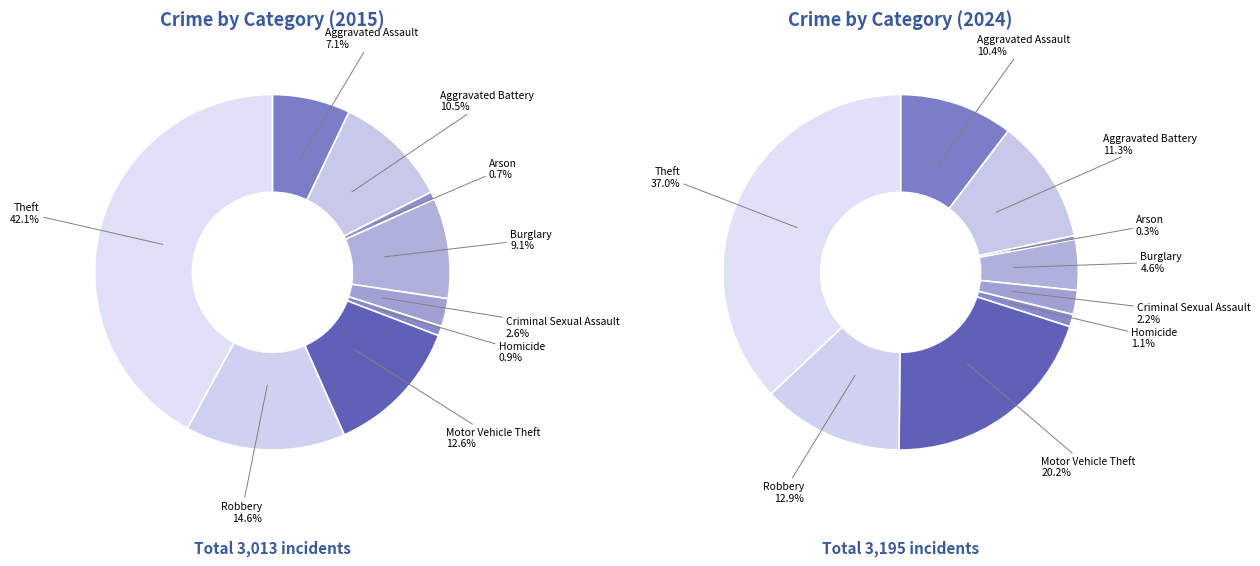

Is it true that Homicide is 1% of the pie?

True